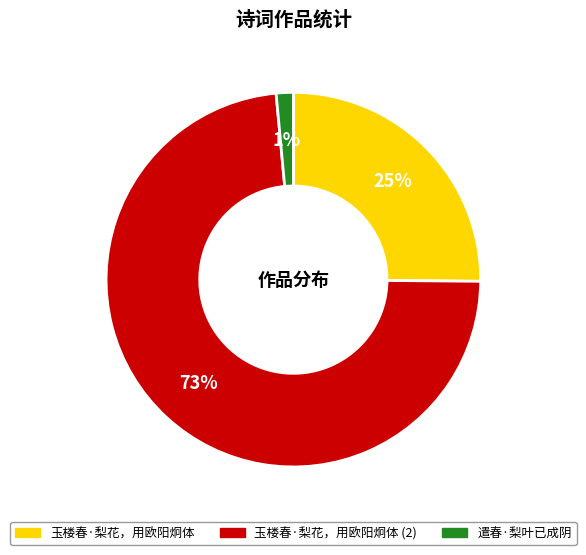

To the nearest percent, what is the average slice percentage?

33%